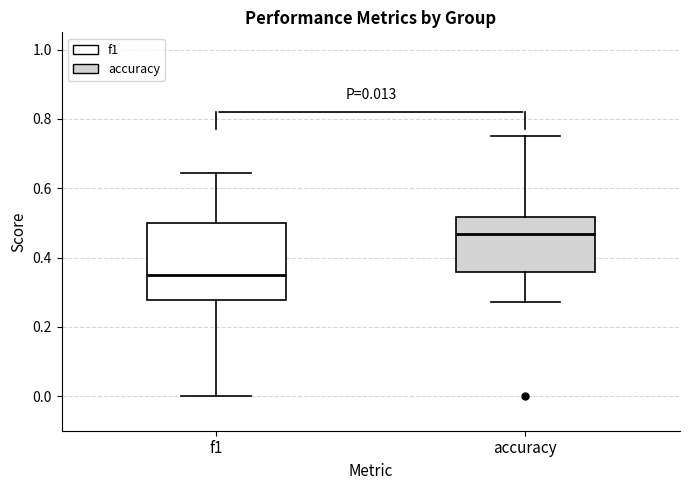

Comparing the boxes themselves (not the whiskers), which one is the tallest?

f1